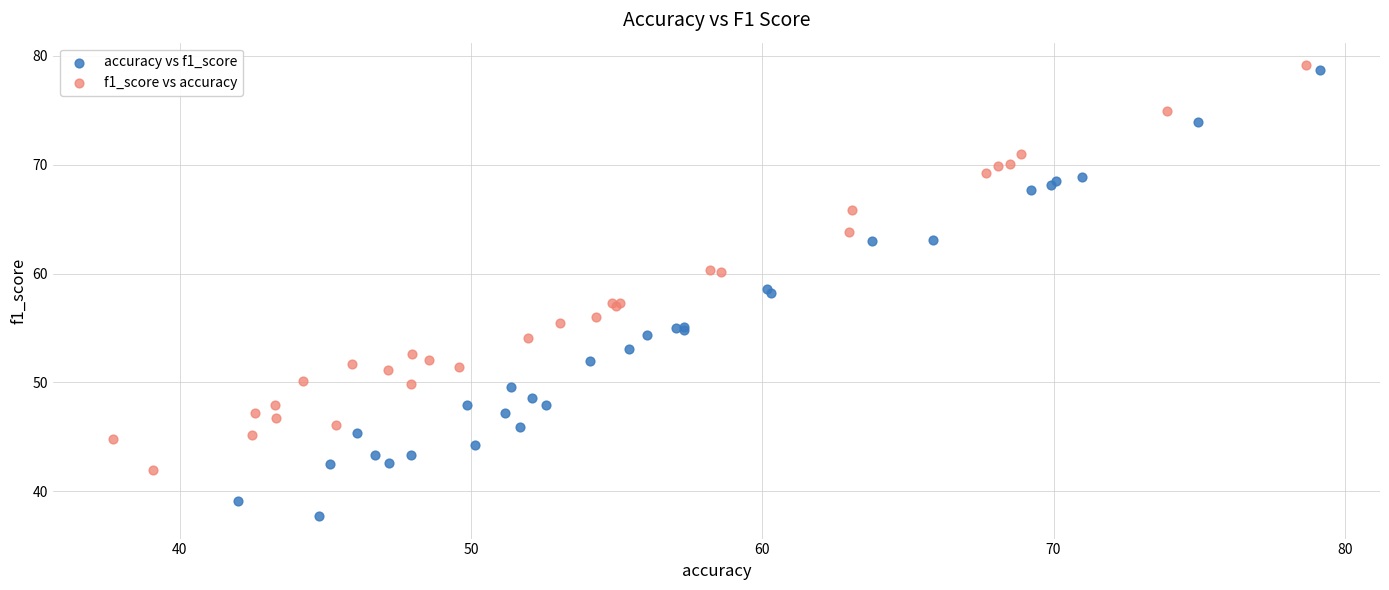

Which series reaches the minimum Y coordinate?

accuracy vs f1_score